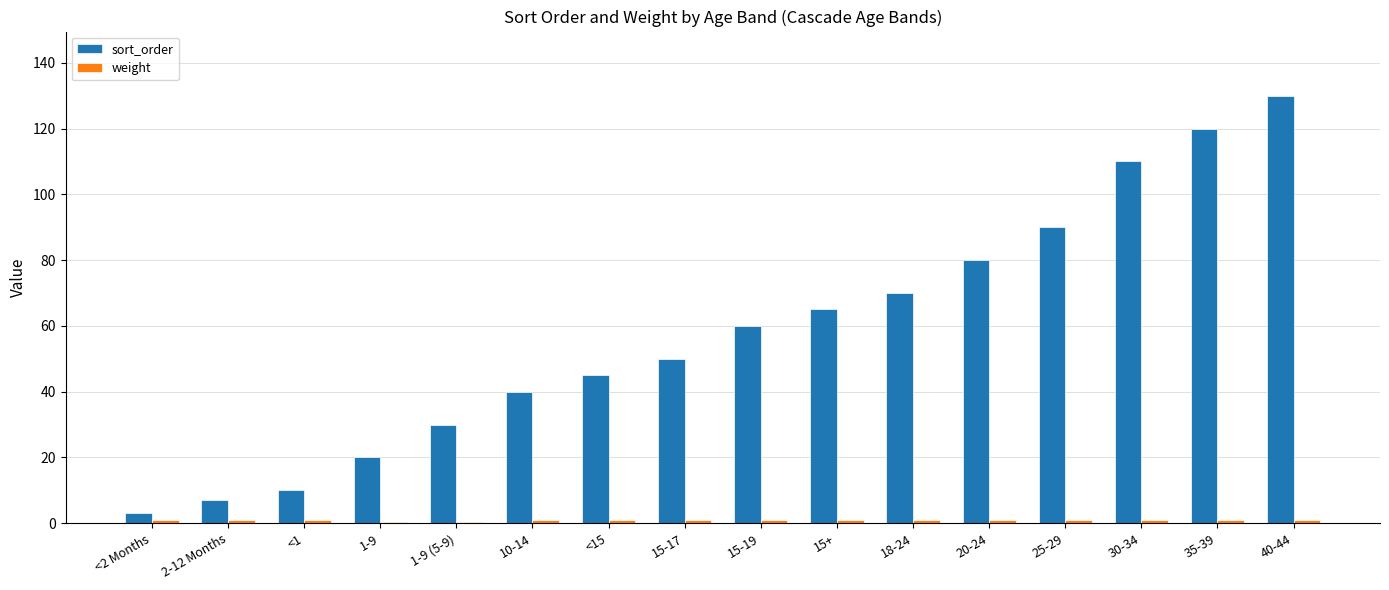

Which series changed the most between 15-17 and 20-24?

sort_order